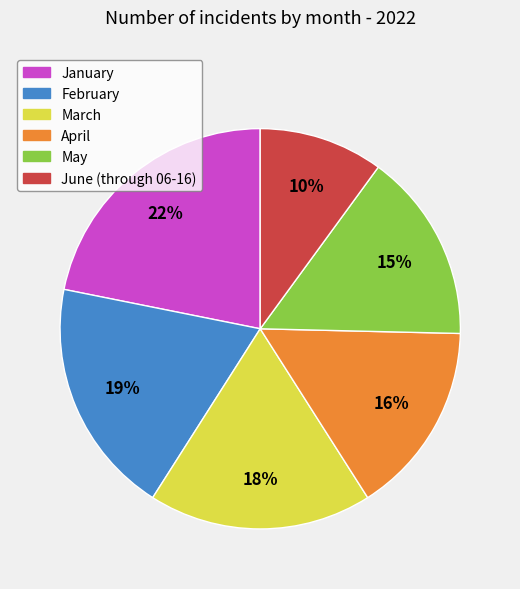

Is the sum of May and February greater than half?

No